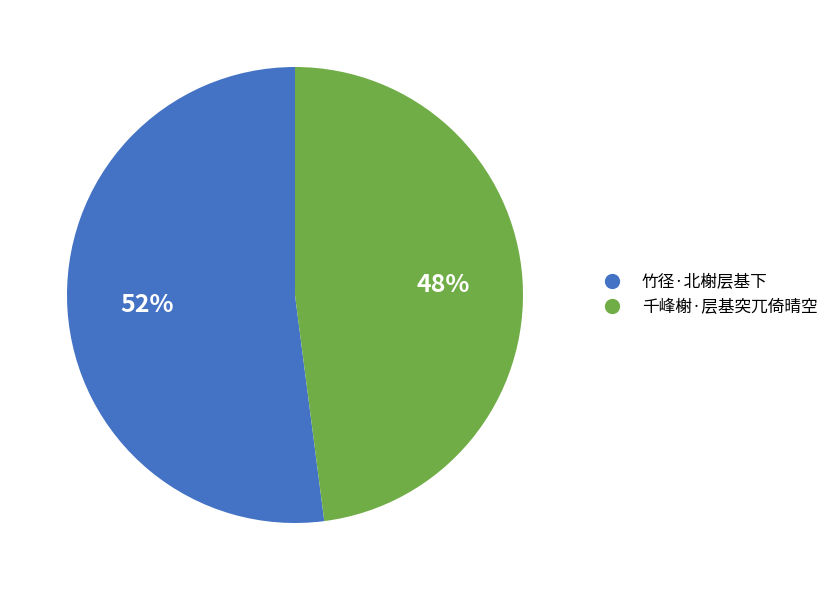

Is the sum of 竹径·北榭层基下 and 千峰榭·层基突兀倚晴空 greater than half?

Yes